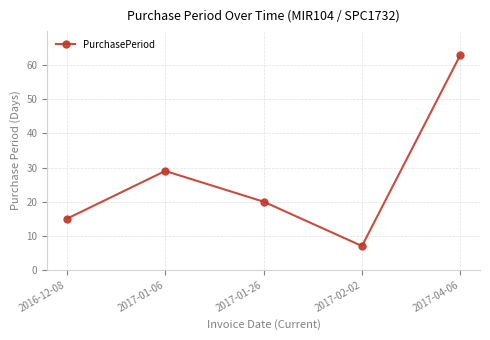

Where is the first local maximum?

2017-01-06